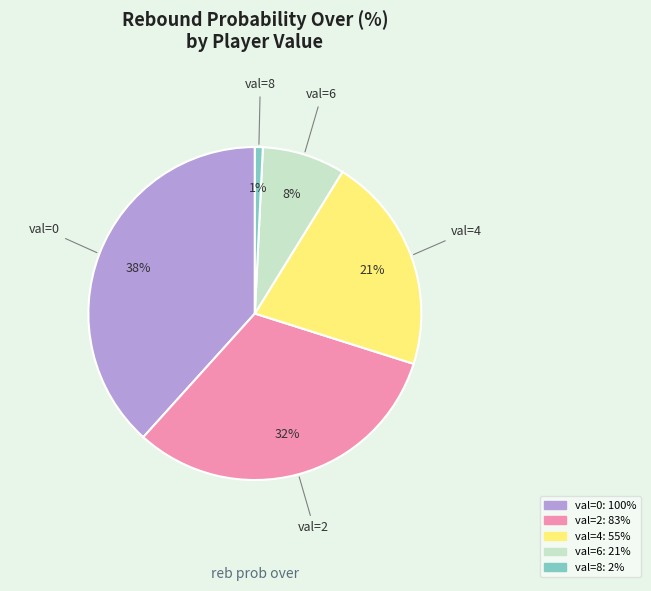

To the nearest percent, what is the average slice percentage?

20%